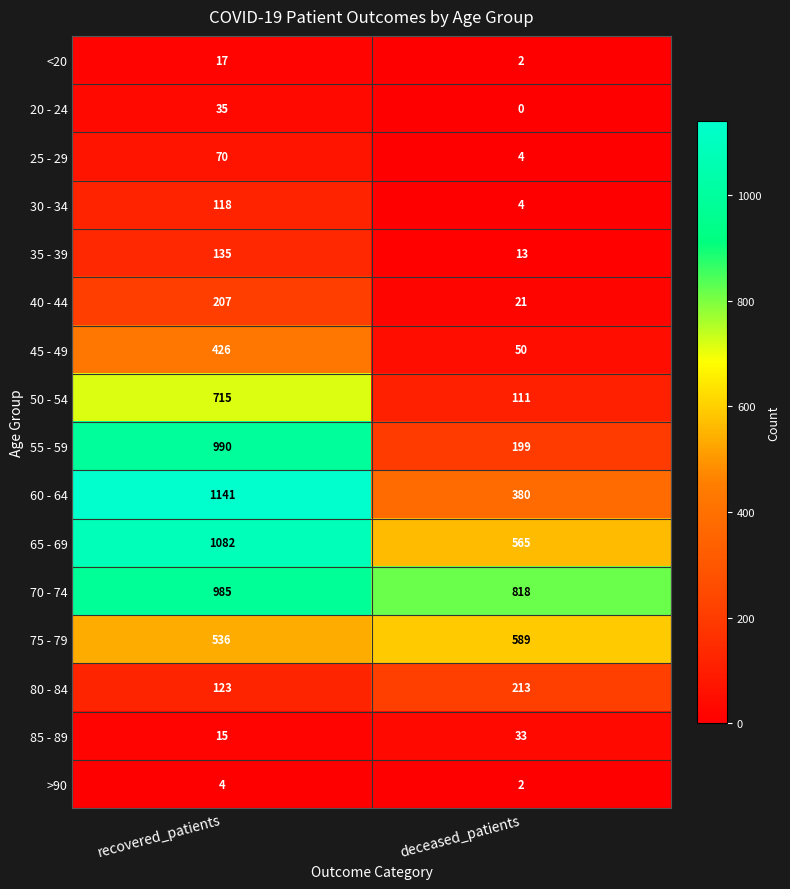

List the series in order of their peak value, highest first.

60 - 64, 65 - 69, 55 - 59, 70 - 74, 50 - 54, 75 - 79, 45 - 49, 80 - 84, 40 - 44, 35 - 39, 30 - 34, 25 - 29, 20 - 24, 85 - 89, <20, >90